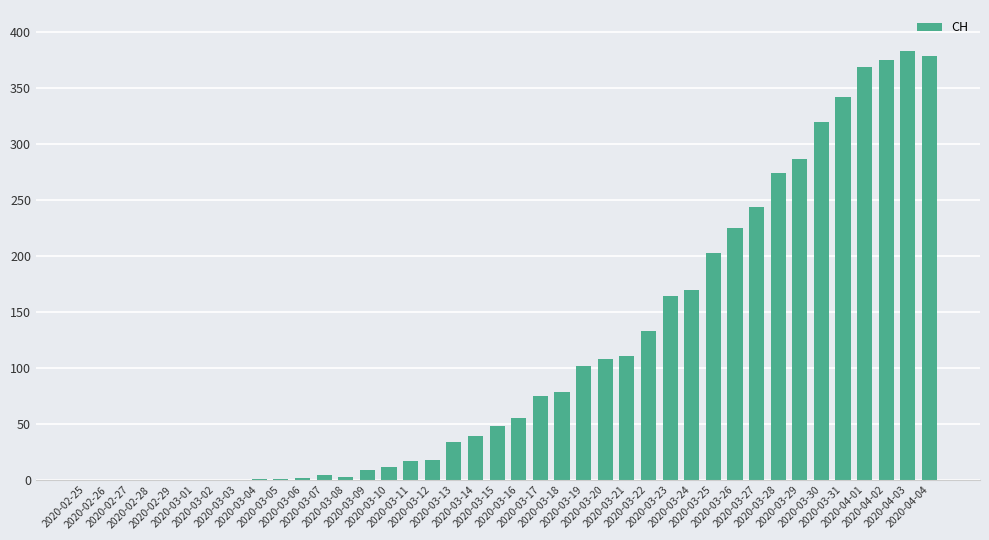

How many data points does each series have?

40